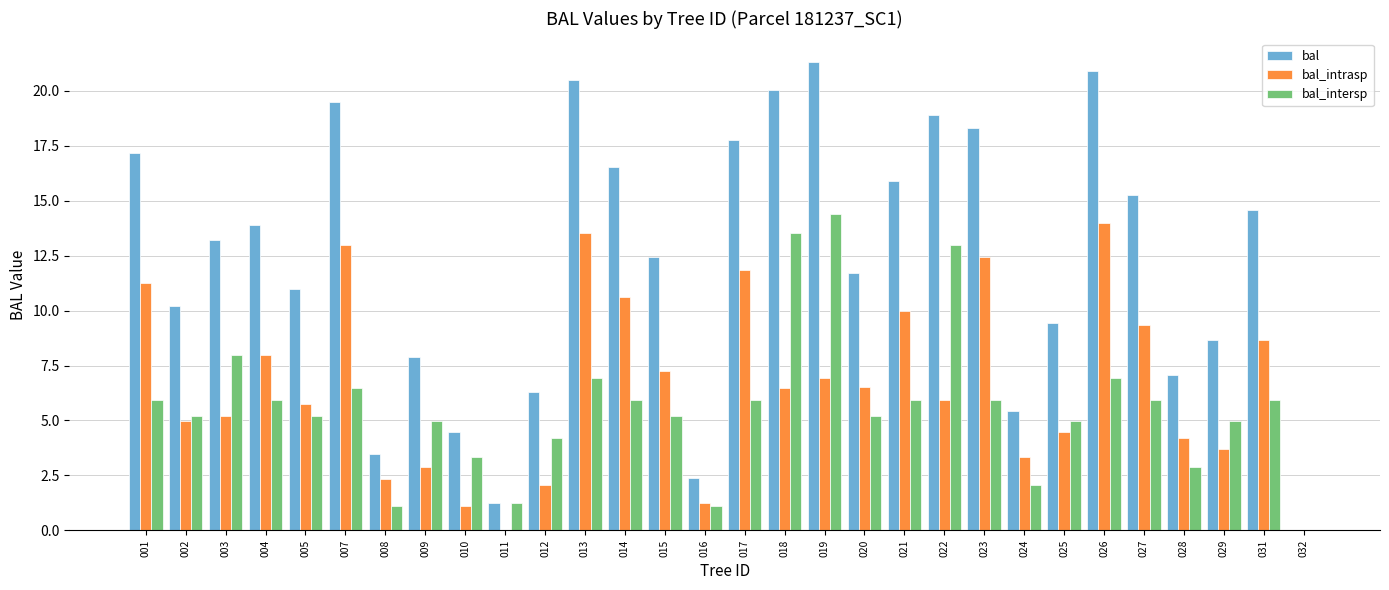

What are all the series names shown in the legend?

bal, bal_intrasp, bal_intersp